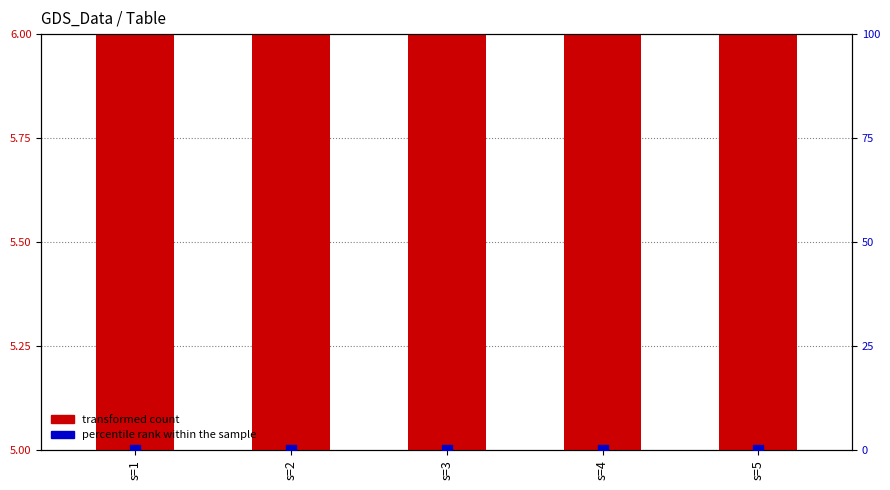

At how many categories does at least one series exceed 3?

5